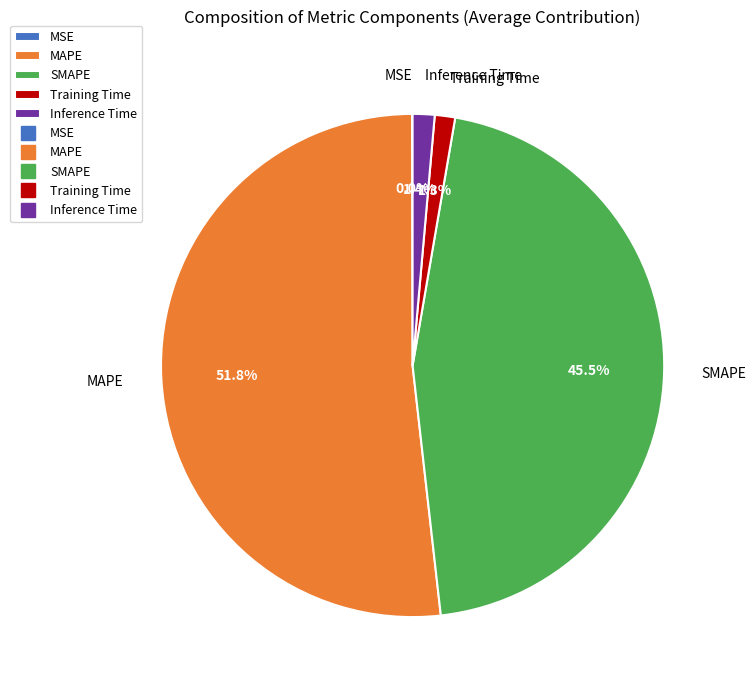

Approximately how many times larger is the value at MAPE compared to SMAPE?

1.1